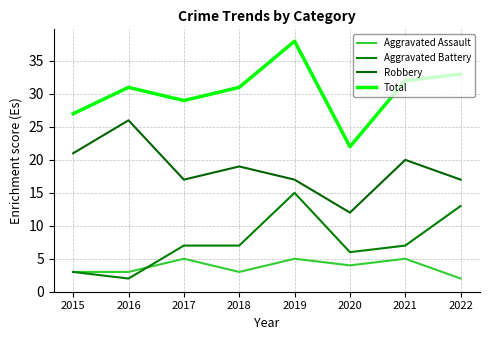

The value of Total at 2017 is 19. True or false?

False